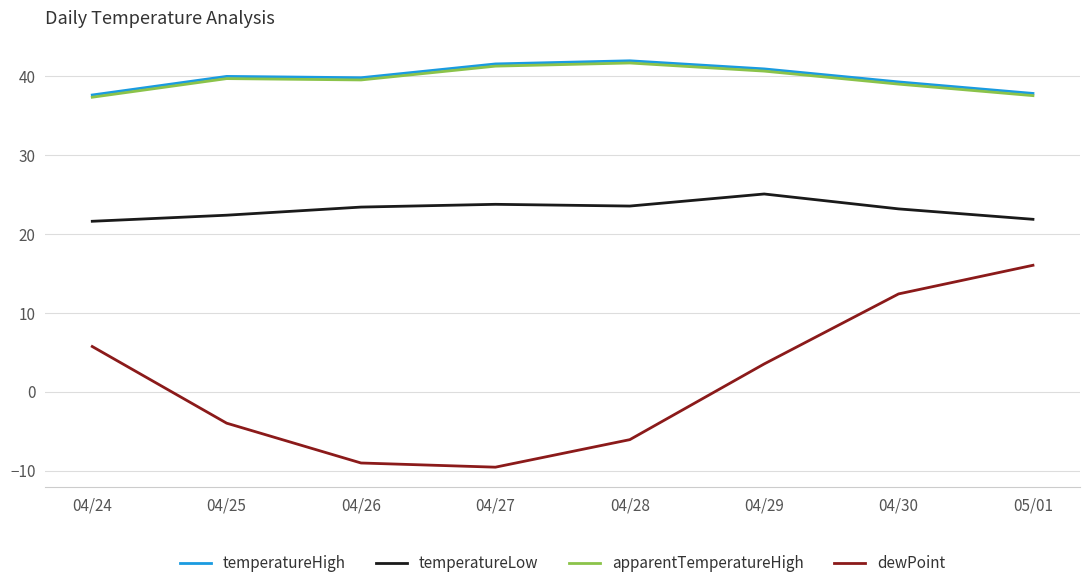

True or false: dewPoint has a value of -9.4 at 04/28.

False